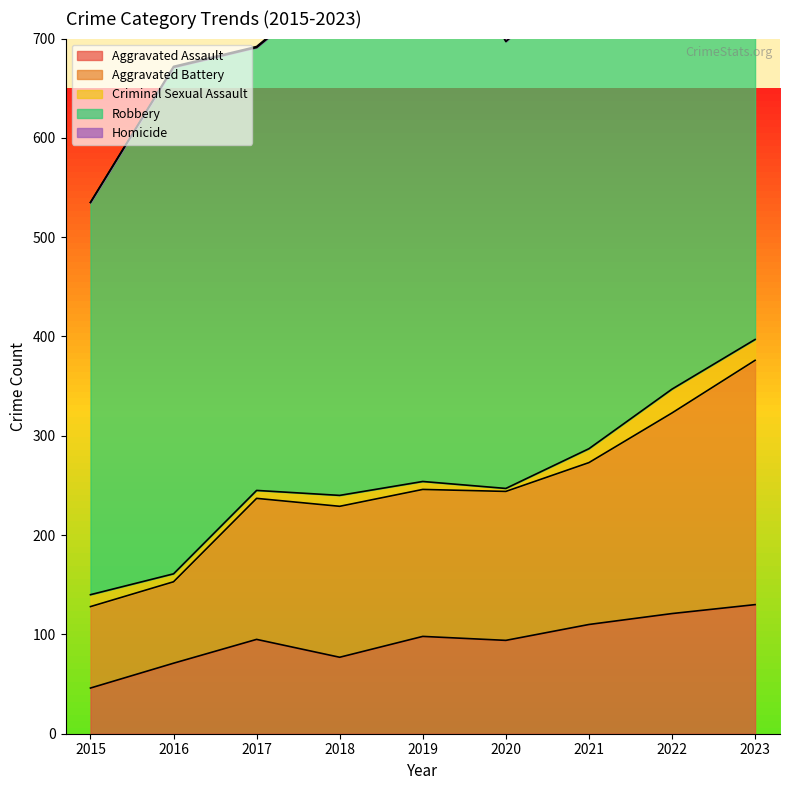

At which category does Robbery reach its first local valley?

2017